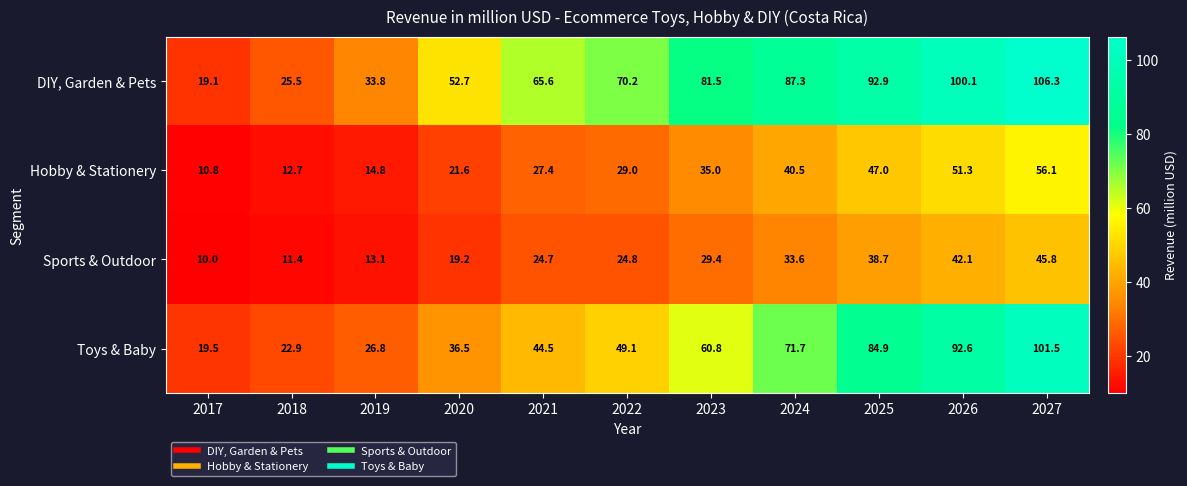

True or false: Hobby & Stationery has a value of 56.1 at 2027.

True